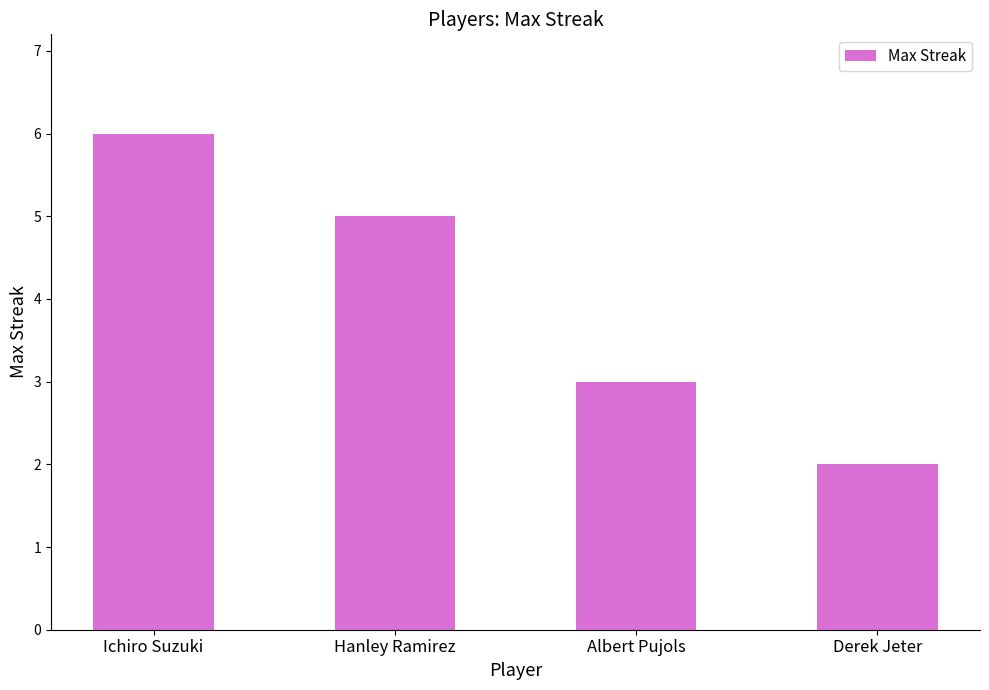

What position from the left is Ichiro Suzuki?

1